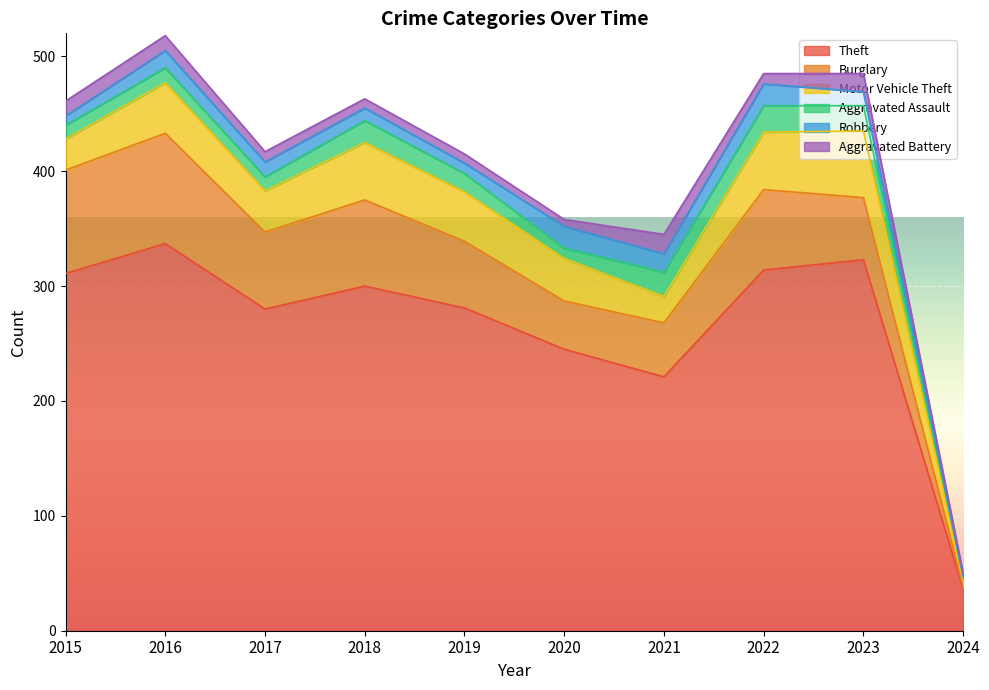

Reading left to right, what are all the values shown in this chart?

Theft: 311	337	280	300	281	245	221	314	323	36
Burglary: 90	96	67	75	58	42	47	70	54	2
Motor Vehicle Theft: 27	44	36	50	43	37	23	50	58	7
Aggravated Assault: 12	13	12	19	16	9	21	23	22	2
Robbery: 8	15	13	11	9	19	16	19	12	0
Aggravated Battery: 13	13	9	8	8	6	17	9	16	3